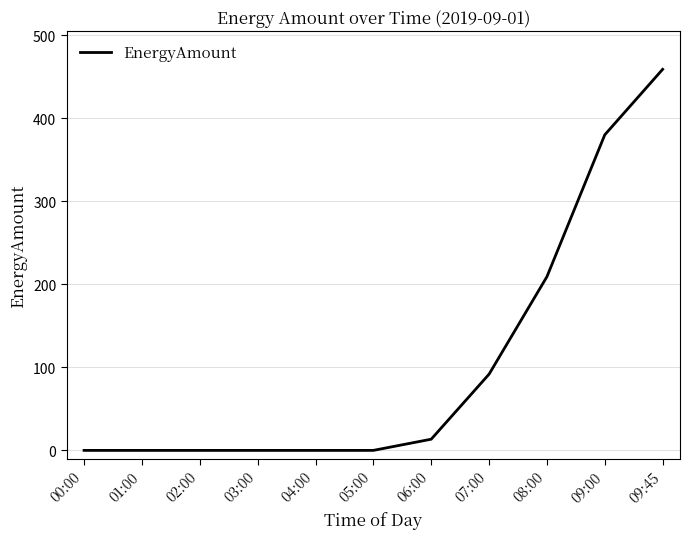

Reading left to right, list all the values displayed in this chart.

00:00=0.0	01:00=0.0	02:00=0.0	03:00=0.0	04:00=0.0	05:00=0.0	06:00=13.5	07:00=91.8	08:00=209.3	09:00=380.2	09:45=459.1